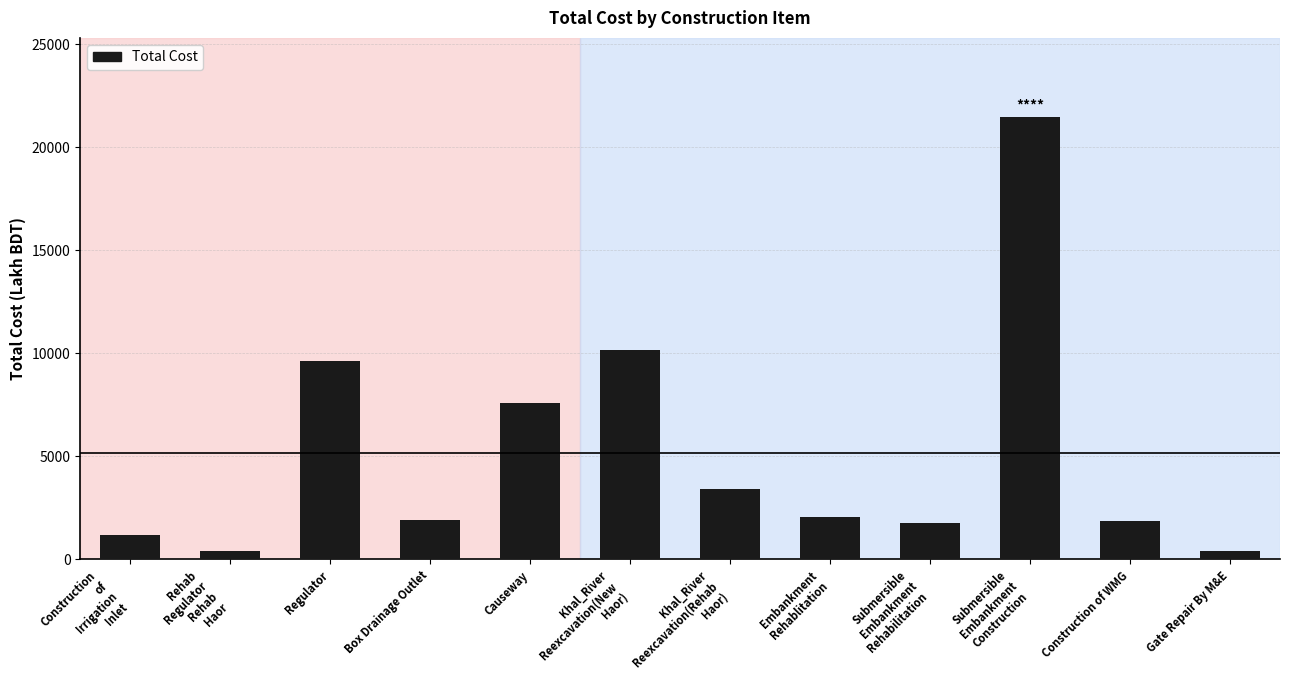

Is it true that the value at Submersible
Embankment
Rehabilitation is 2794.4?

False